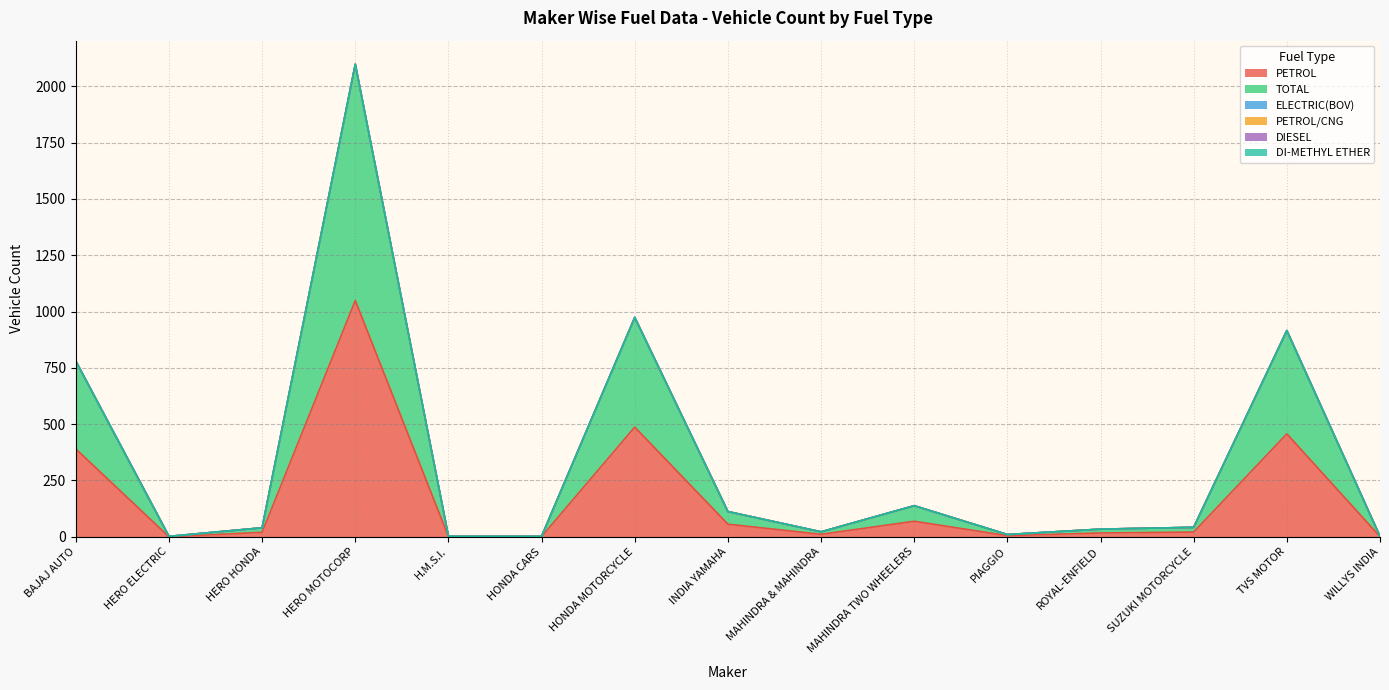

List the series in order of their peak value, lowest first.

DIESEL, DI-METHYL ETHER, ELECTRIC(BOV), PETROL/CNG, PETROL, TOTAL